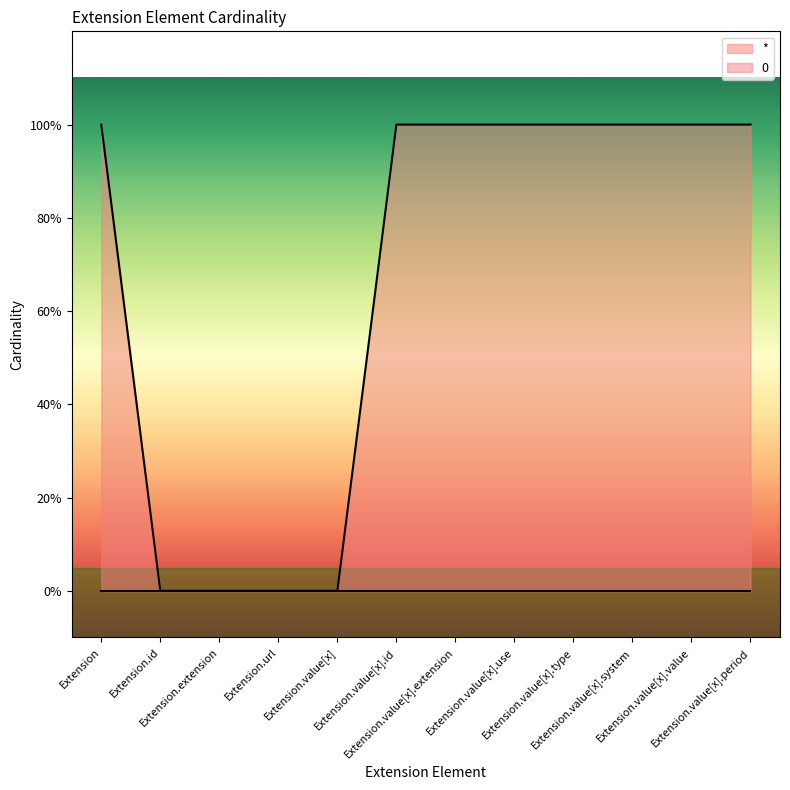

What position from the right is Extension.value[x].type?

4